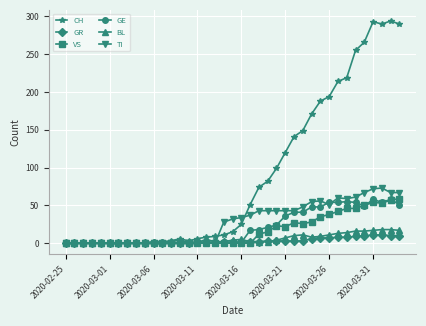

How many lines are shown in the chart?

6